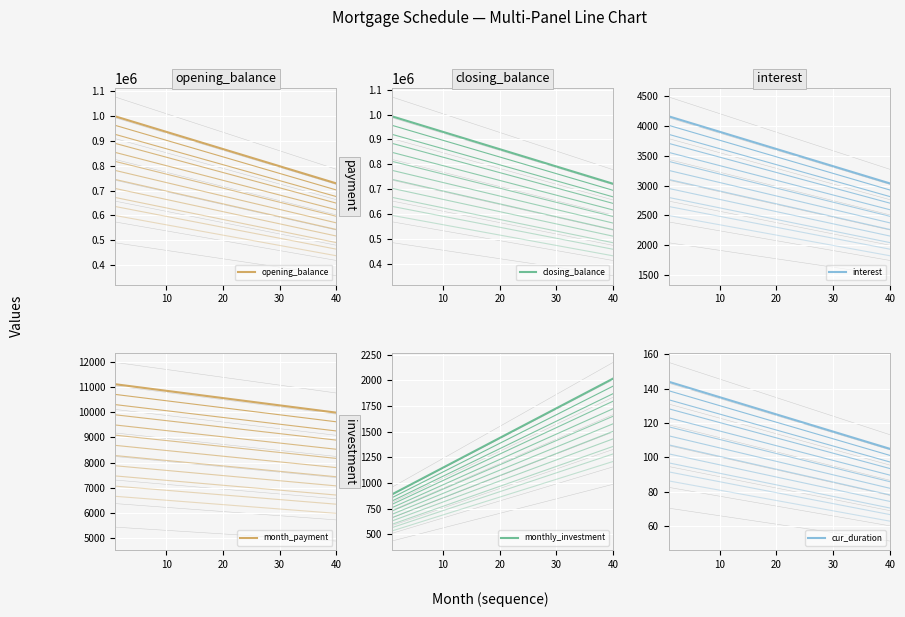

Where is cur_duration nearest to the value 124?

20